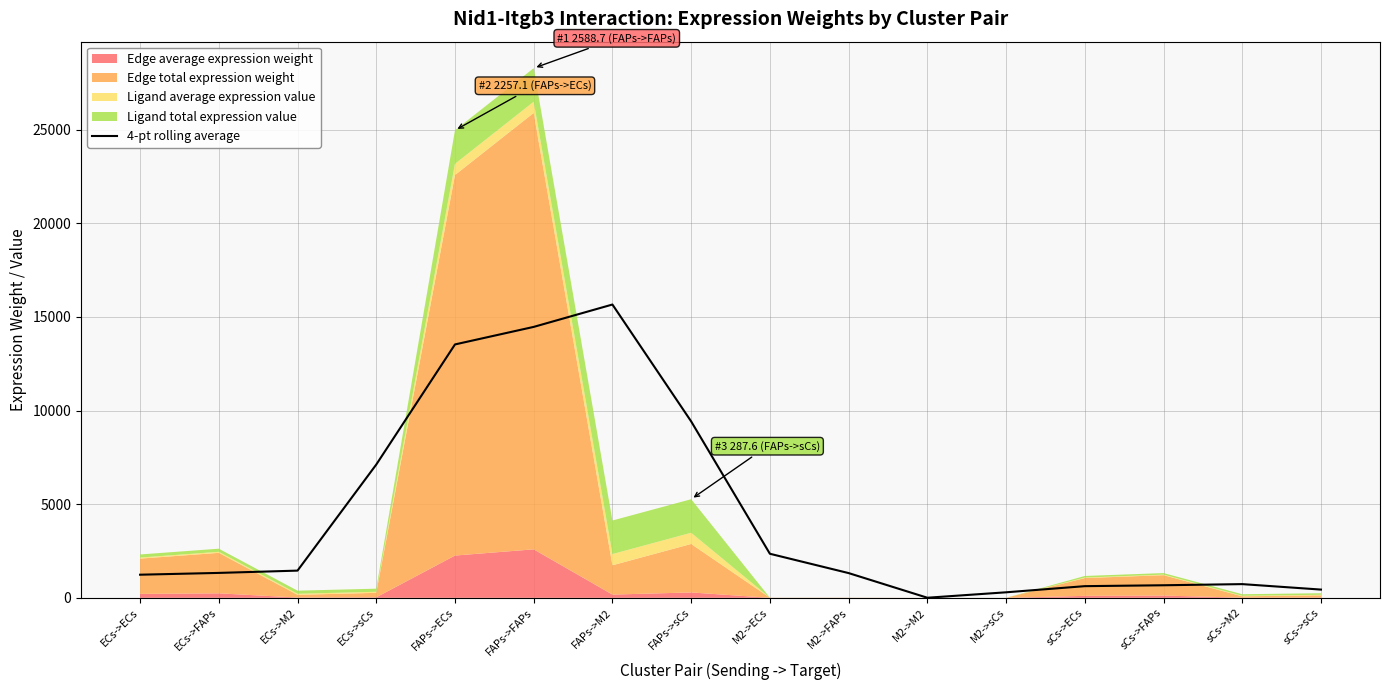

True or false: the data shows 1330.4 at ECs->FAPs.

True